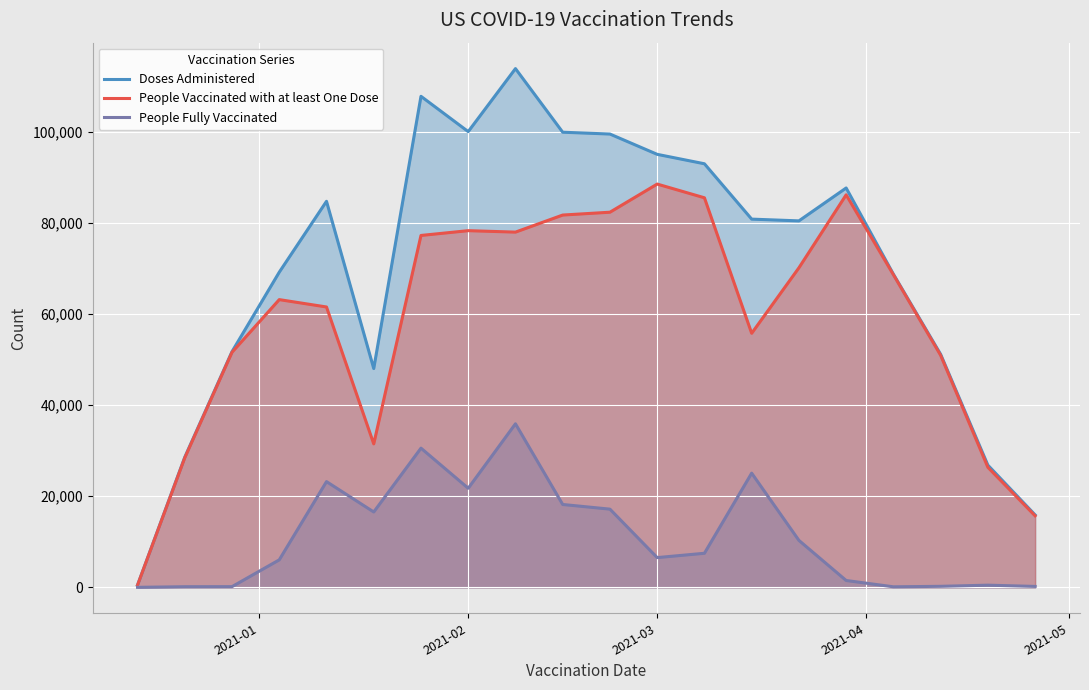

True or false: Doses Administered and People Vaccinated with at least One Dose cross at least once.

False